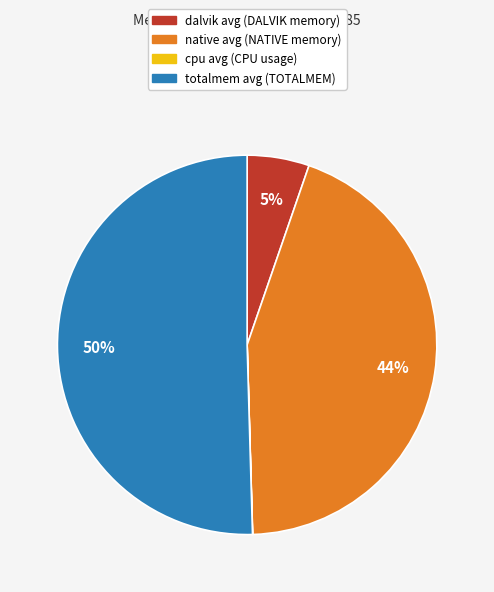

True or false: totalmem avg accounts for 36% of the total.

False